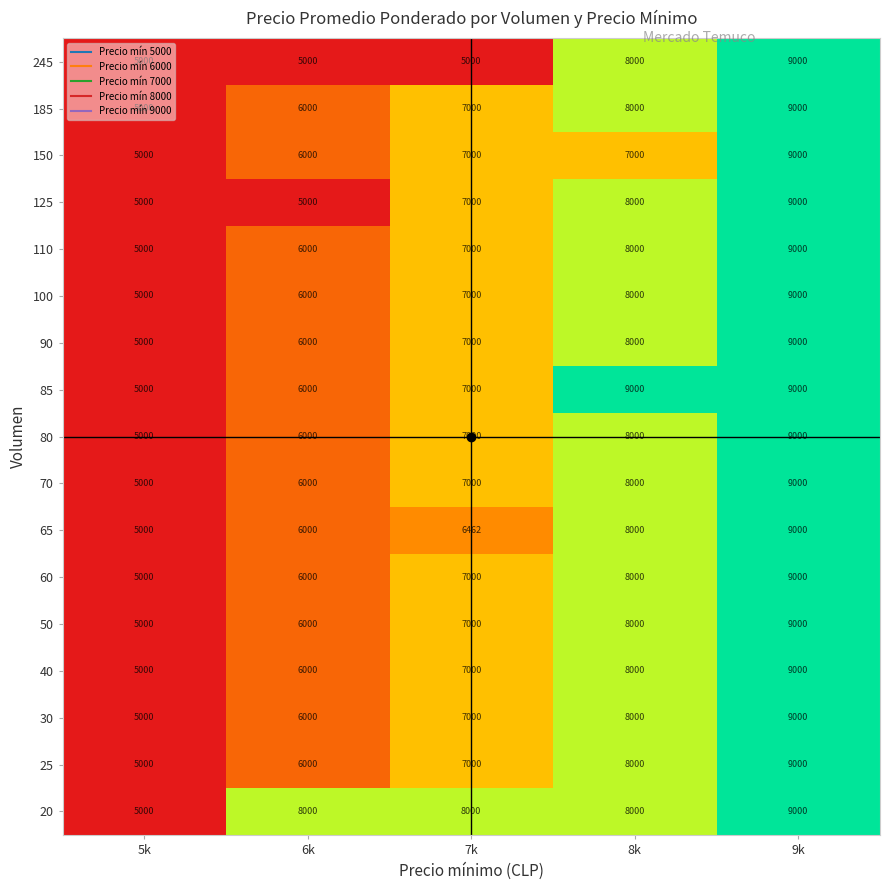

At which label does 150 reach its minimum?

5k